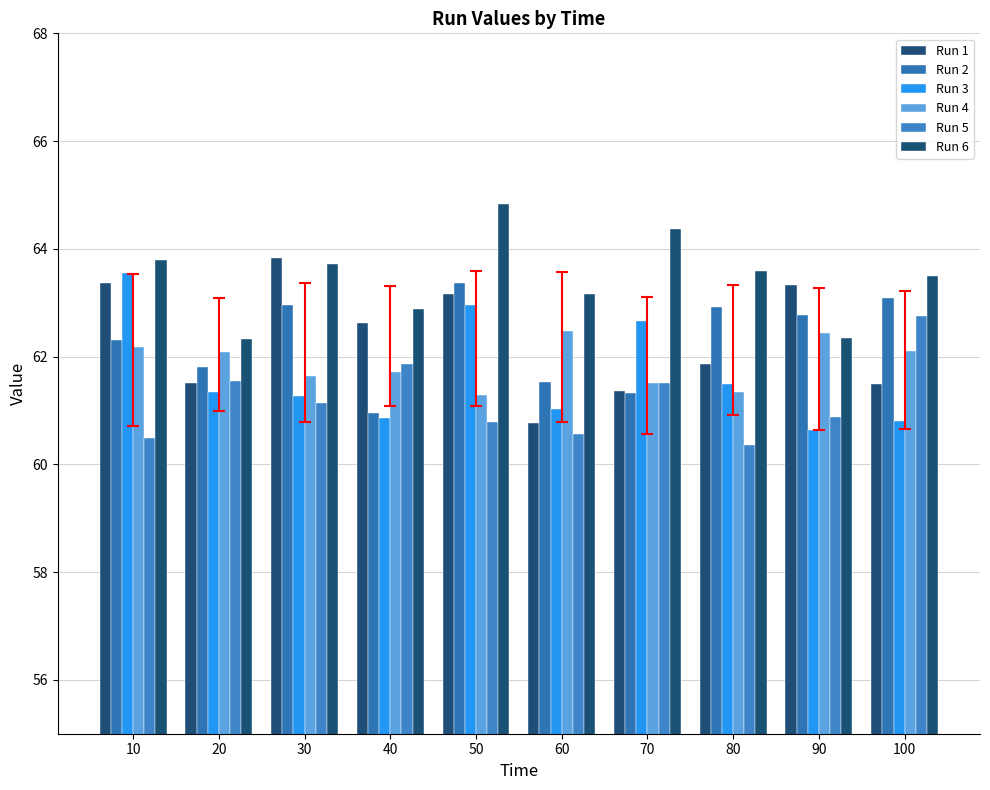

The value of Run 6 at 80 is 63.6. True or false?

True